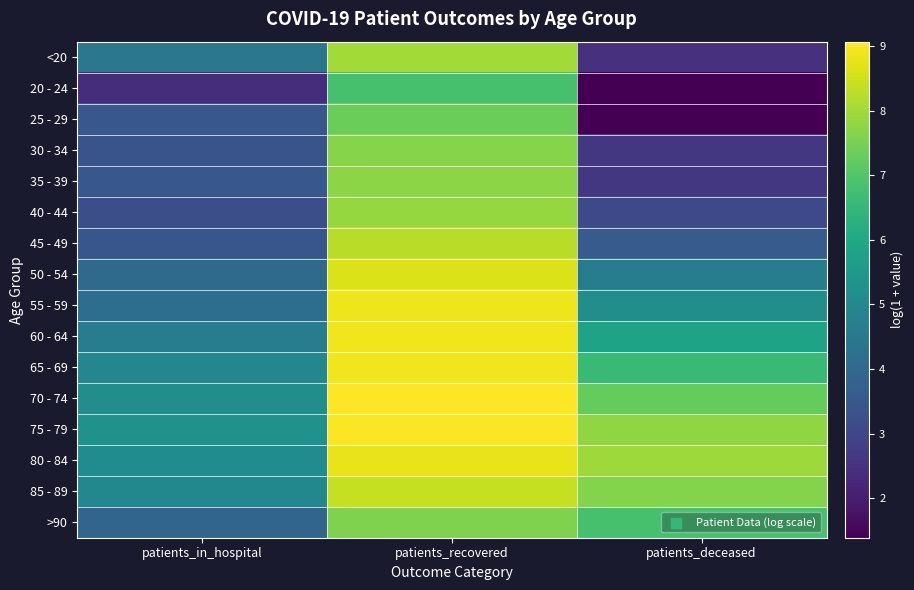

Reading right to left, list all the values displayed in this chart.

<20: patients_deceased=2.5	patients_recovered=8.0	patients_in_hospital=4.4
20 - 24: patients_deceased=1.4	patients_recovered=6.8	patients_in_hospital=2.4
25 - 29: patients_deceased=1.4	patients_recovered=7.3	patients_in_hospital=3.5
30 - 34: patients_deceased=2.6	patients_recovered=7.7	patients_in_hospital=3.4
35 - 39: patients_deceased=2.6	patients_recovered=7.7	patients_in_hospital=3.5
40 - 44: patients_deceased=3.1	patients_recovered=7.9	patients_in_hospital=3.2
45 - 49: patients_deceased=3.6	patients_recovered=8.3	patients_in_hospital=3.4
50 - 54: patients_deceased=4.6	patients_recovered=8.7	patients_in_hospital=4.0
55 - 59: patients_deceased=5.2	patients_recovered=8.9	patients_in_hospital=4.2
60 - 64: patients_deceased=5.8	patients_recovered=8.9	patients_in_hospital=4.6
65 - 69: patients_deceased=6.6	patients_recovered=8.9	patients_in_hospital=4.9
70 - 74: patients_deceased=7.3	patients_recovered=9.1	patients_in_hospital=5.2
75 - 79: patients_deceased=7.8	patients_recovered=9.0	patients_in_hospital=5.3
80 - 84: patients_deceased=7.9	patients_recovered=8.8	patients_in_hospital=5.1
85 - 89: patients_deceased=7.7	patients_recovered=8.4	patients_in_hospital=5.0
>90: patients_deceased=6.8	patients_recovered=7.6	patients_in_hospital=3.9